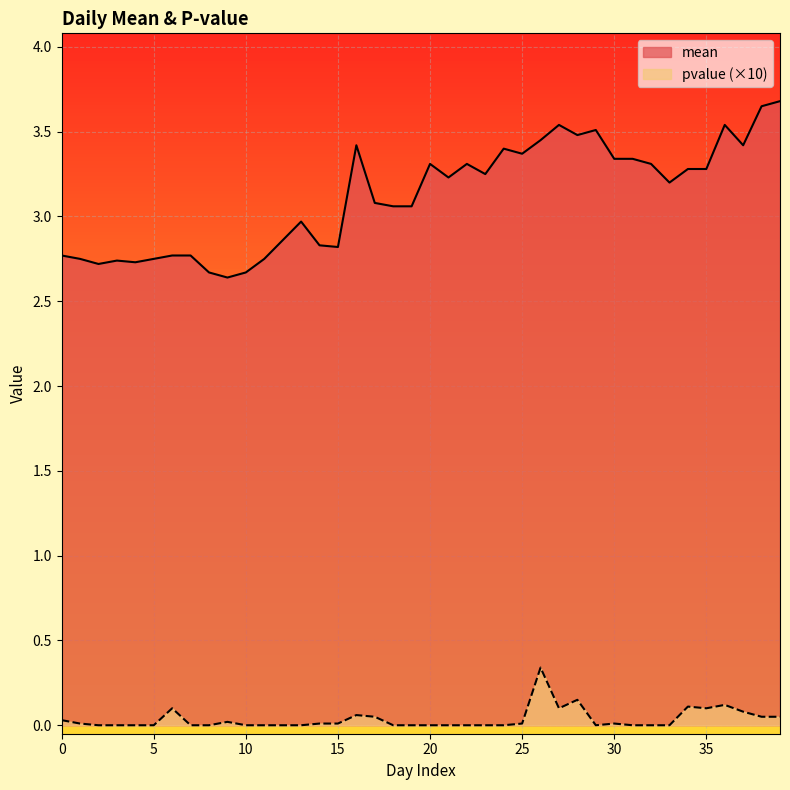

Where is the first local minimum for pvalue?

27